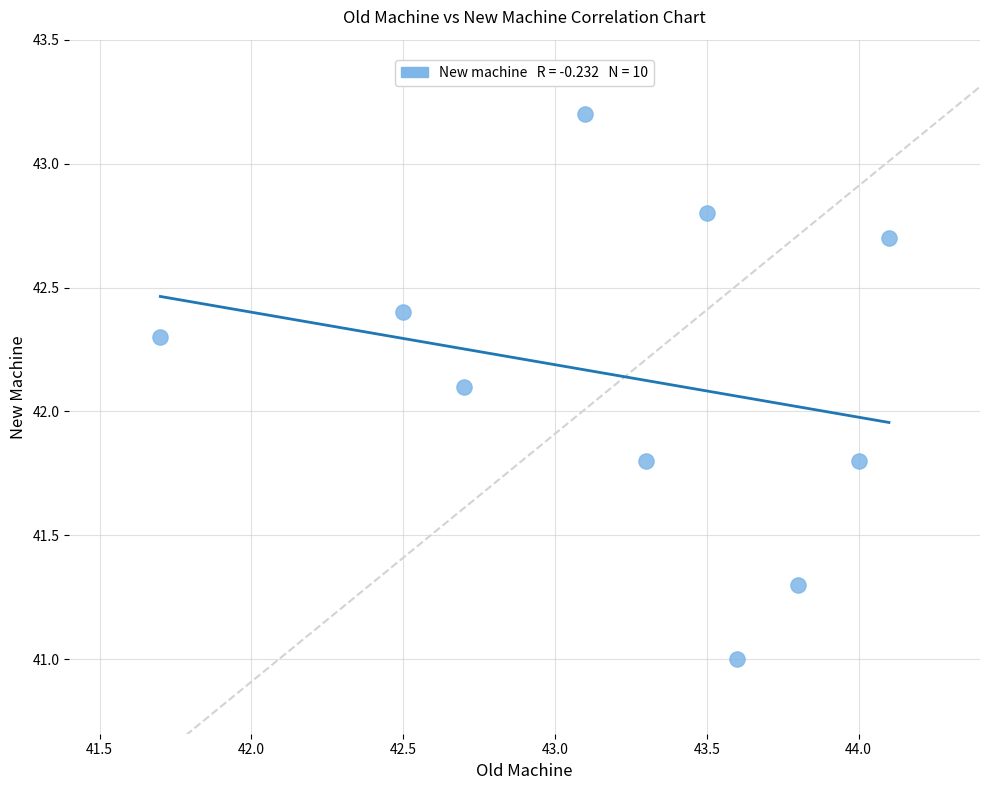

What is the range of Y values (max minus min)?

2.2